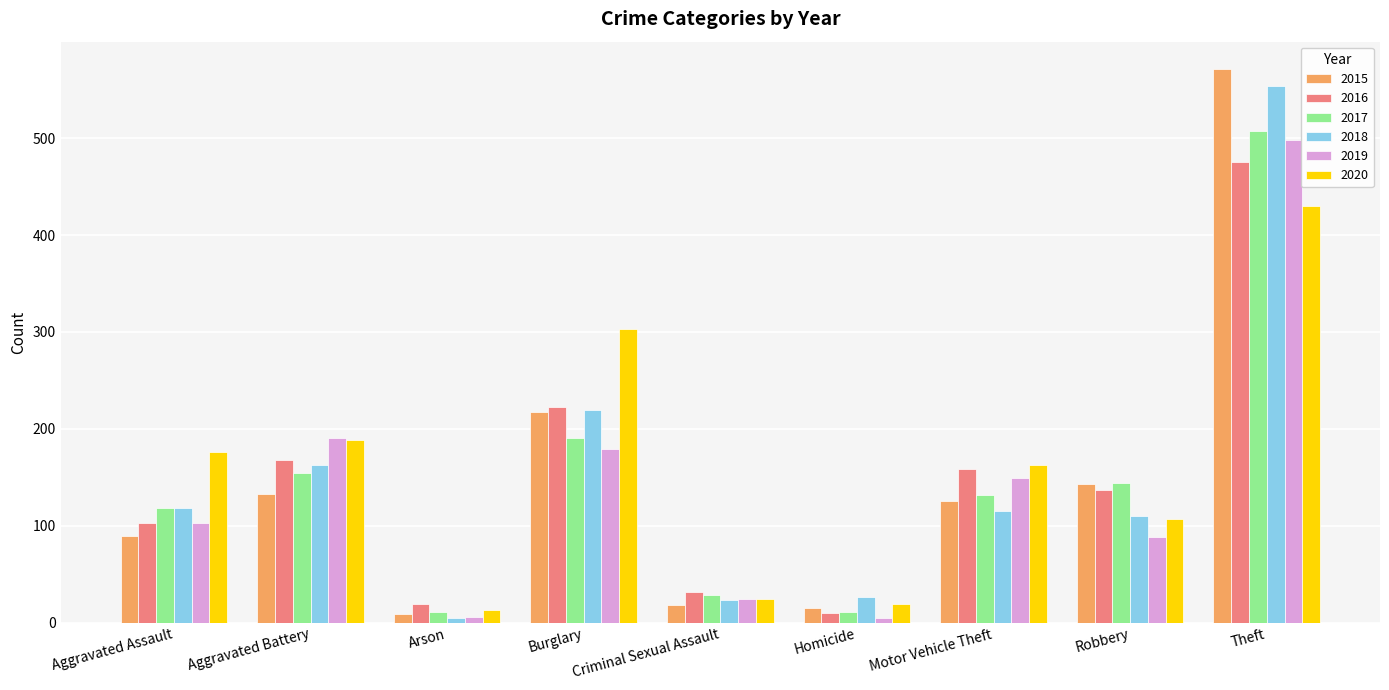

What is the difference between the highest and lowest values at Burglary?

124